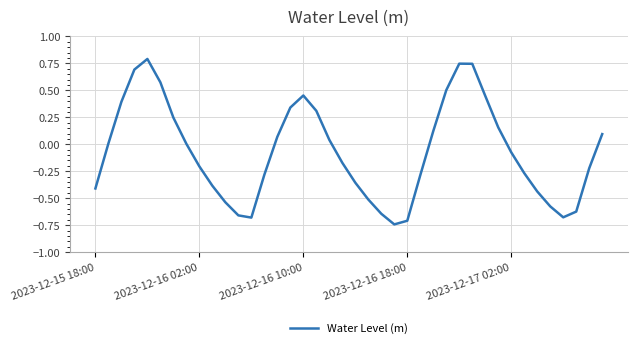

Count the number of categories in the chart.

40